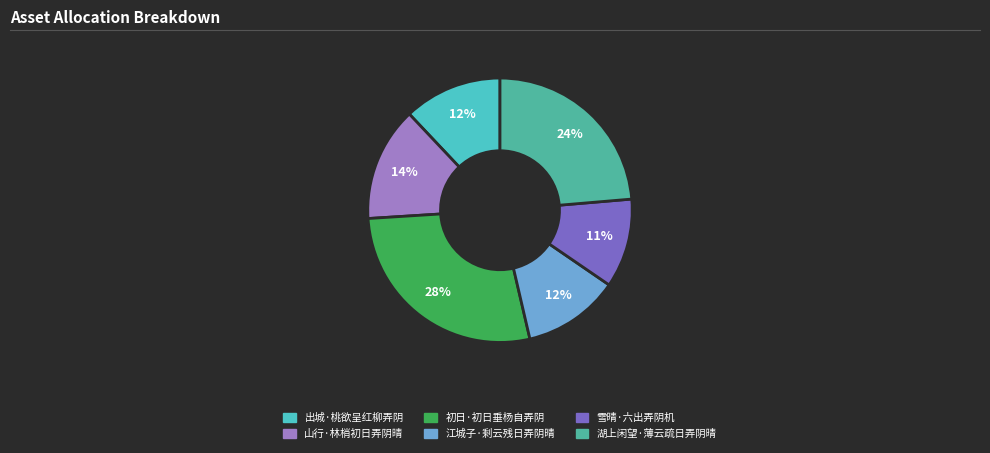

What percentage is the 湖上闲望·薄云疏日弄阴晴 slice, to the nearest percent?

24%